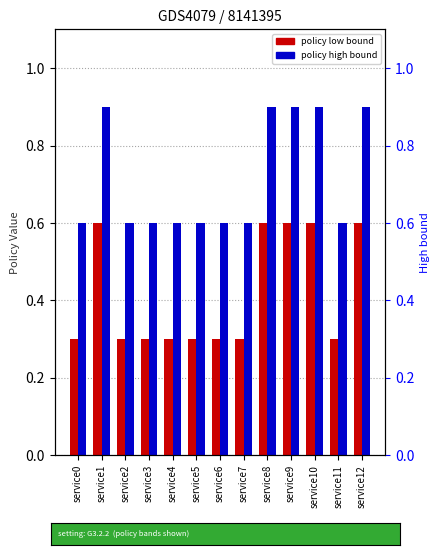

What is the total value across all series at service3?

0.9